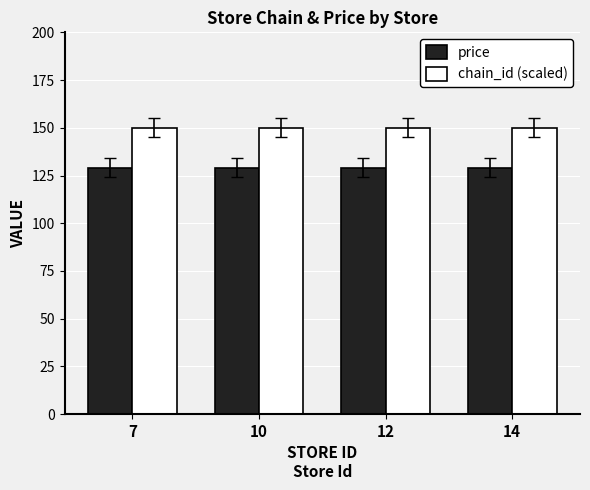

What is the difference between the highest and lowest values at 12?

21